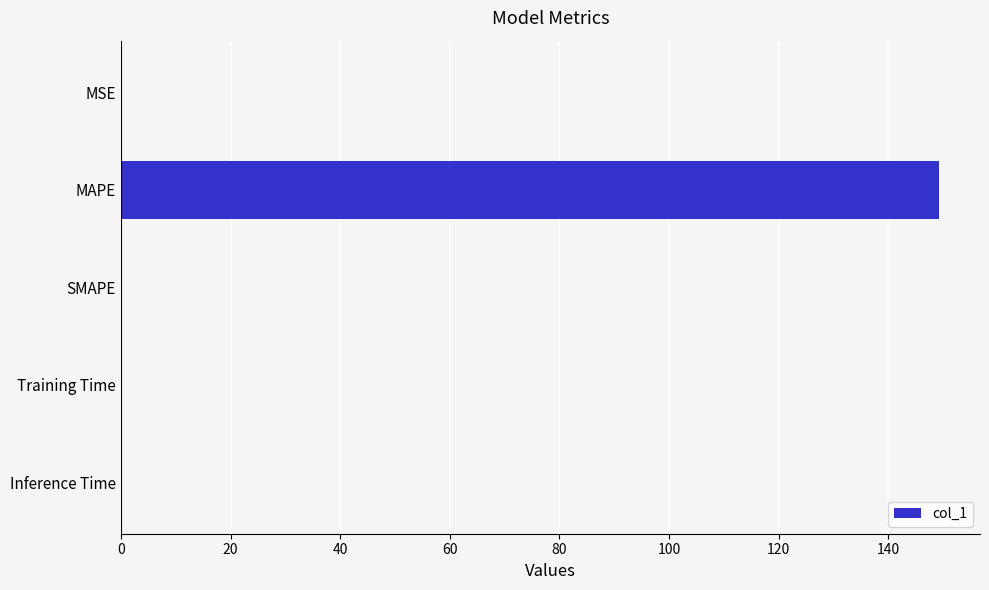

Does the chart contain stacked bars?

No